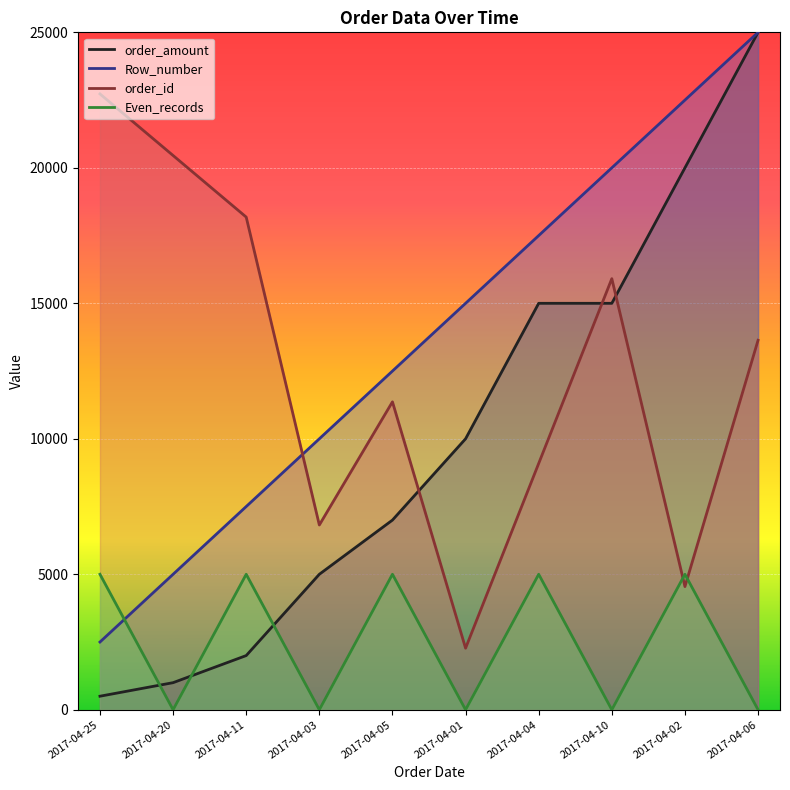

At which category does order_id reach its first local peak?

2017-04-05